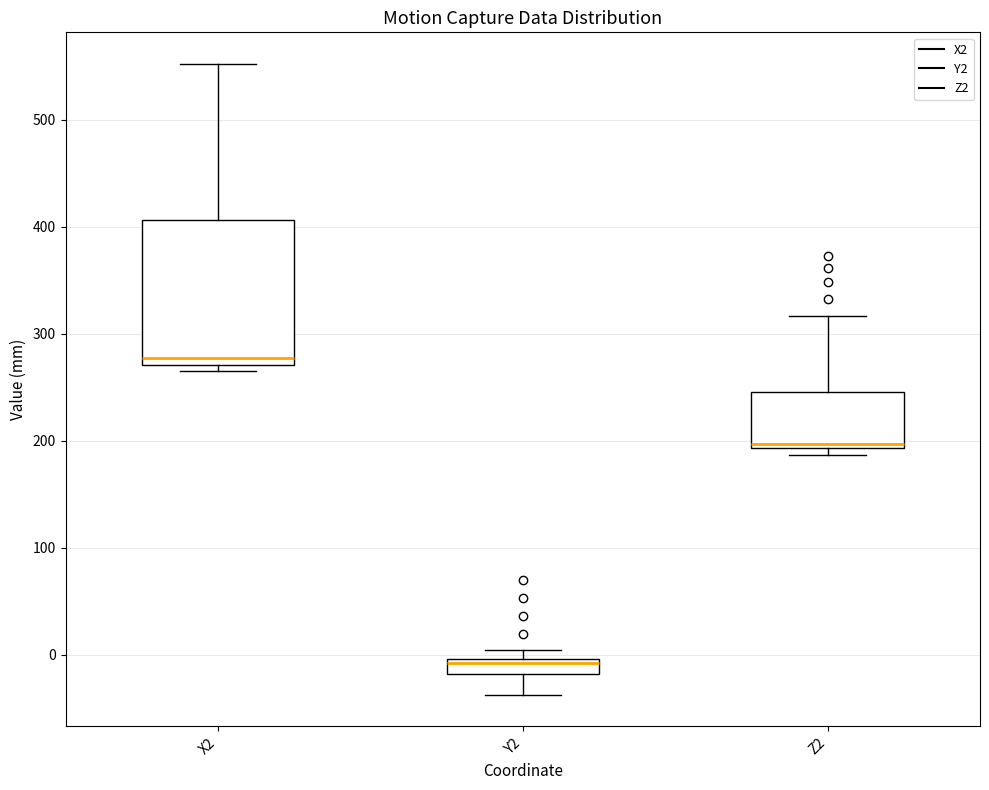

Which box's median line is the highest?

X2